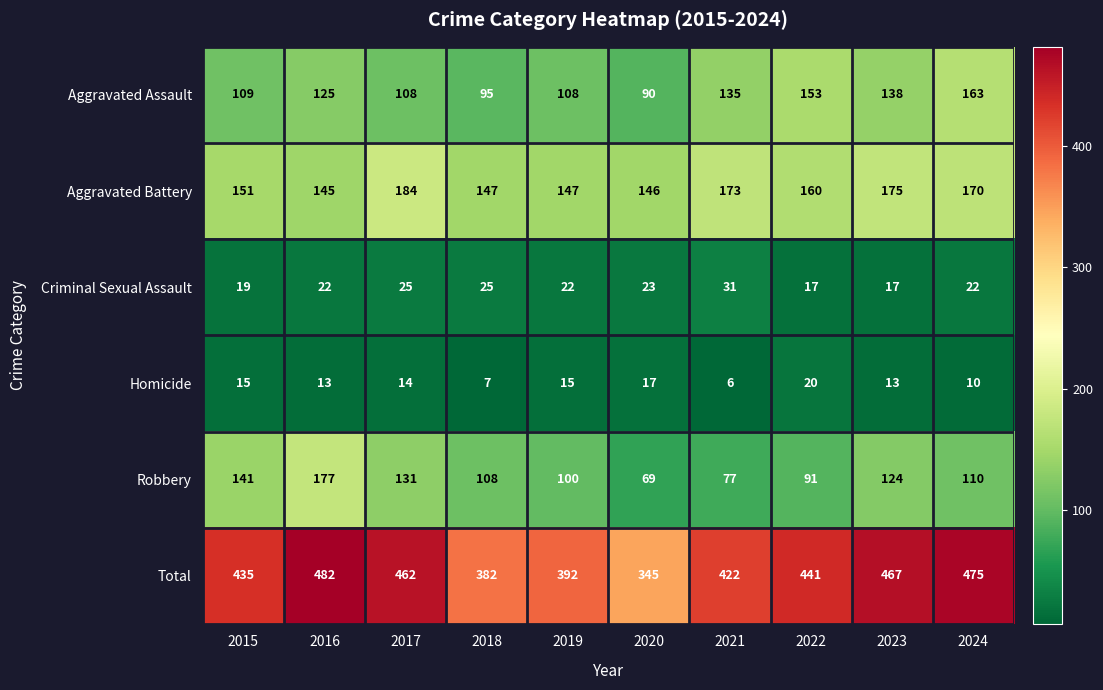

What is the difference between the highest and lowest values at 2018?

375